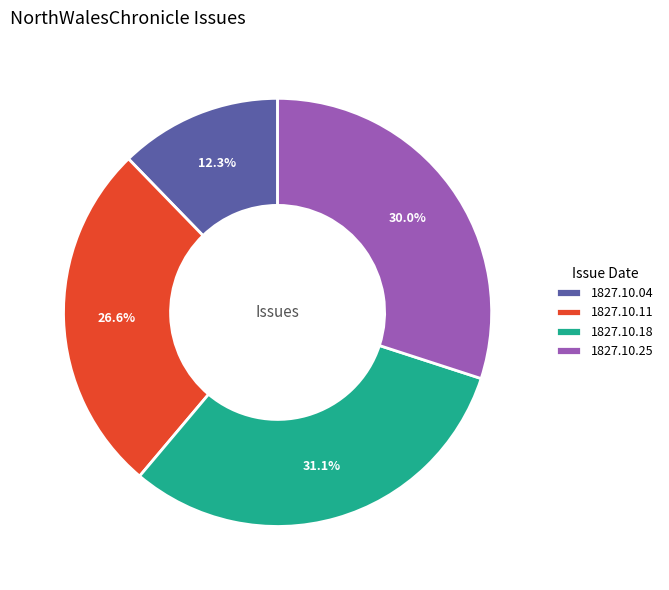

Which slice is the smallest?

1827.10.04